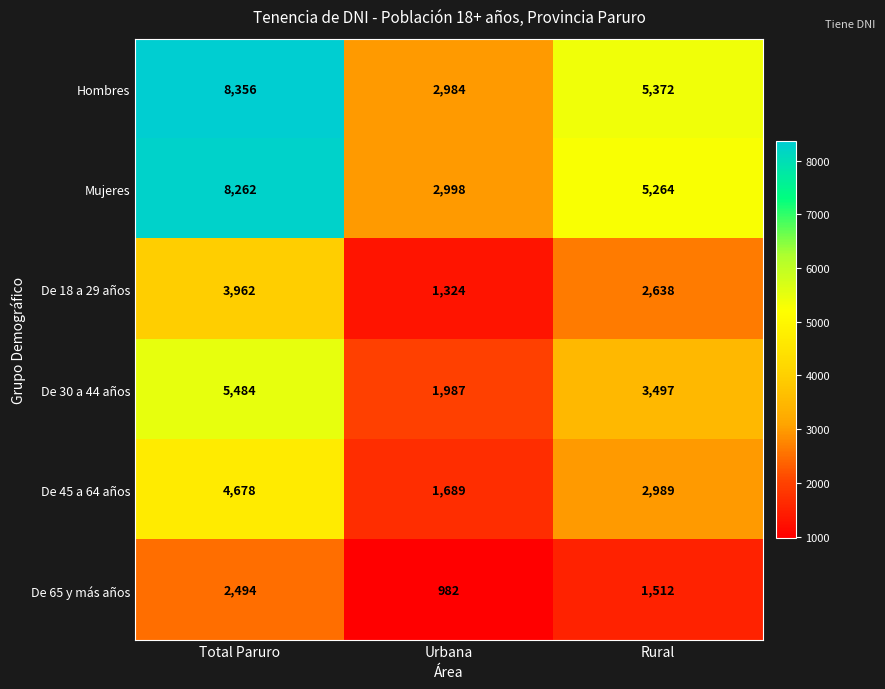

At which category does the chart reach its minimum across all series?

Urbana